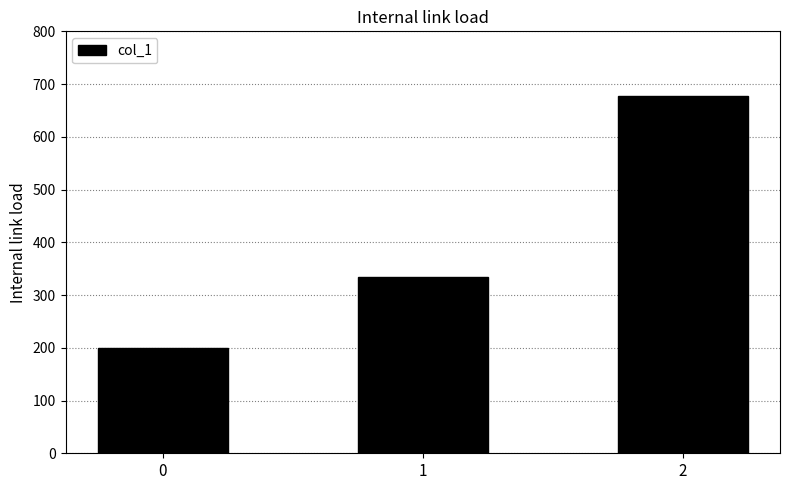

What is the change in value from 0 to 1?

+133.3